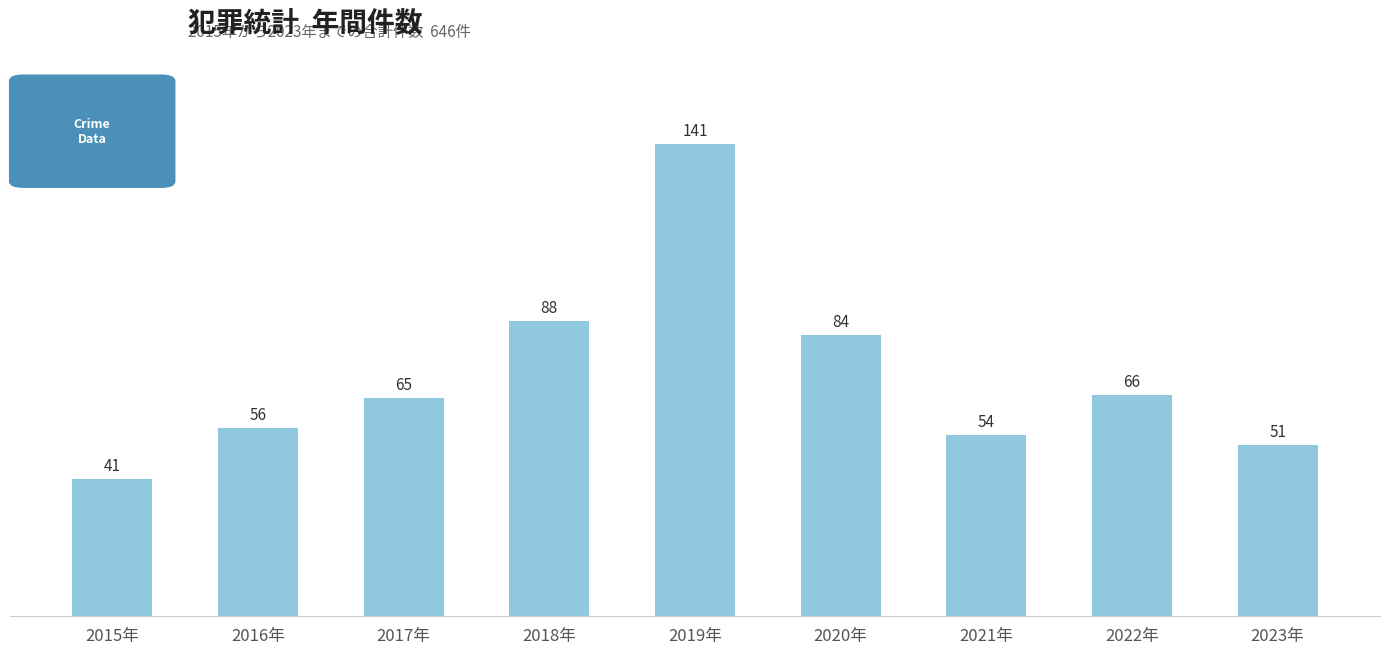

The value at 2015年 is 41. True or false?

True